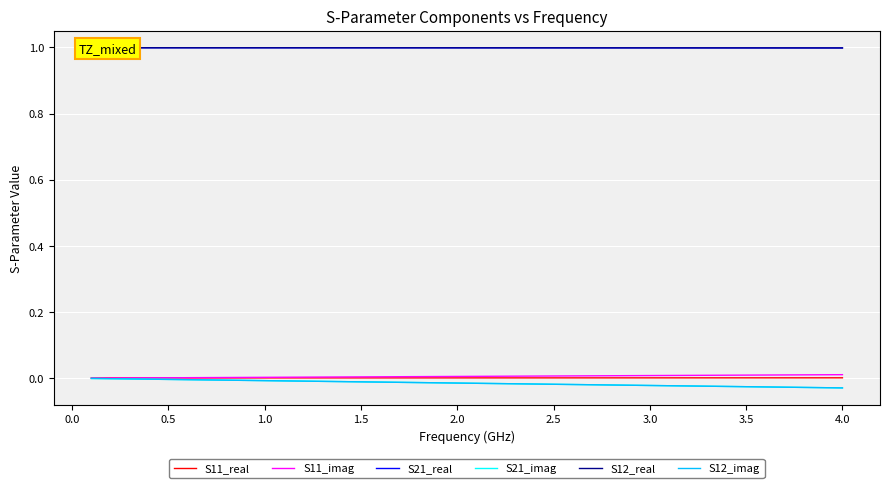

Reading left to right, transcribe all the data shown in this chart.

S11_real: 0.0	0.0	0.0	0.0	0.0	0.0	0.0	0.0	0.0	0.0	0.0	0.0	0.0	0.0	0.0	0.0	0.0	0.0	0.0	0.0	0.0	0.0	0.0	0.0	0.0	0.0	0.0	0.0	0.0	0.0	0.0	0.0	0.0	0.0	0.0	0.0	0.0	0.0	0.0	0.0
S11_imag: 0.0	0.0	0.0	0.0	0.0	0.0	0.0	0.0	0.0	0.0	0.0	0.0	0.0	0.0	0.0	0.0	0.0	0.0	0.0	0.0	0.0	0.0	0.0	0.0	0.0	0.0	0.0	0.0	0.0	0.0	0.0	0.0	0.0	0.0	0.0	0.0	0.0	0.0	0.0	0.0
S21_real: 1.0	1.0	1.0	1.0	1.0	1.0	1.0	1.0	1.0	1.0	1.0	1.0	1.0	1.0	1.0	1.0	1.0	1.0	1.0	1.0	1.0	1.0	1.0	1.0	1.0	1.0	1.0	1.0	1.0	1.0	1.0	1.0	1.0	1.0	1.0	1.0	1.0	1.0	1.0	1.0
S21_imag: -0.0	-0.0	-0.0	-0.0	-0.0	-0.0	-0.0	-0.0	-0.0	-0.0	-0.0	-0.0	-0.0	-0.0	-0.0	-0.0	-0.0	-0.0	-0.0	-0.0	-0.0	-0.0	-0.0	-0.0	-0.0	-0.0	-0.0	-0.0	-0.0	-0.0	-0.0	-0.0	-0.0	-0.0	-0.0	-0.0	-0.0	-0.0	-0.0	-0.0
S12_real: 1.0	1.0	1.0	1.0	1.0	1.0	1.0	1.0	1.0	1.0	1.0	1.0	1.0	1.0	1.0	1.0	1.0	1.0	1.0	1.0	1.0	1.0	1.0	1.0	1.0	1.0	1.0	1.0	1.0	1.0	1.0	1.0	1.0	1.0	1.0	1.0	1.0	1.0	1.0	1.0
S12_imag: -0.0	-0.0	-0.0	-0.0	-0.0	-0.0	-0.0	-0.0	-0.0	-0.0	-0.0	-0.0	-0.0	-0.0	-0.0	-0.0	-0.0	-0.0	-0.0	-0.0	-0.0	-0.0	-0.0	-0.0	-0.0	-0.0	-0.0	-0.0	-0.0	-0.0	-0.0	-0.0	-0.0	-0.0	-0.0	-0.0	-0.0	-0.0	-0.0	-0.0